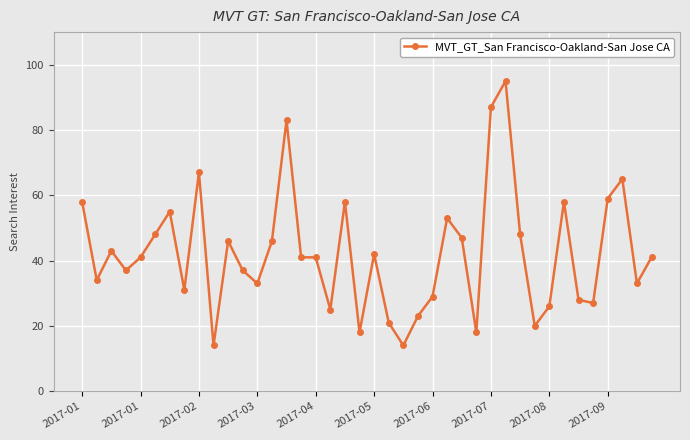

What is the difference between the maximum and minimum values?

81